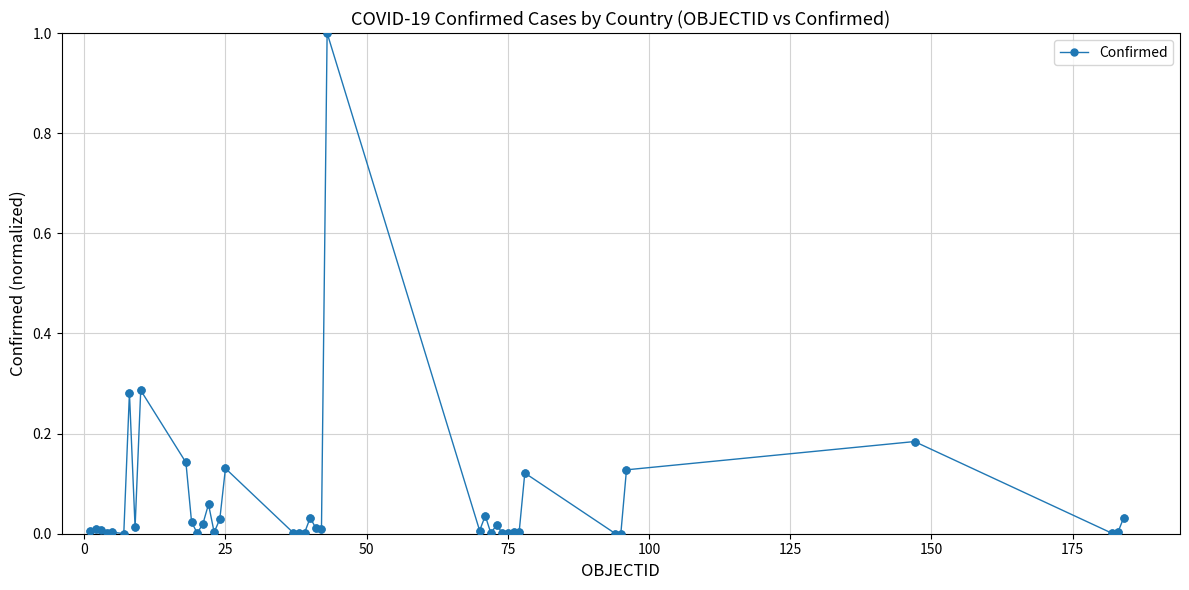

What is the sum of all values?

2.6